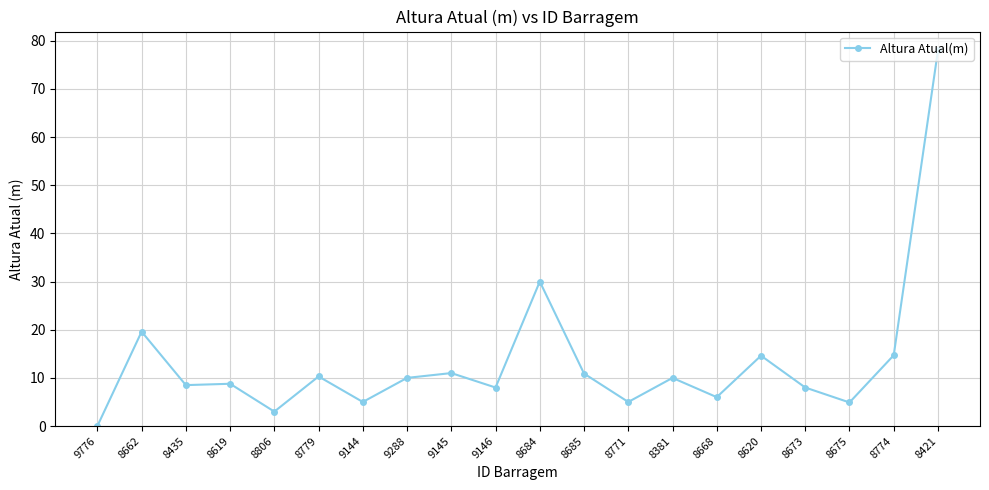

At which category does the data reach its first local peak?

8662